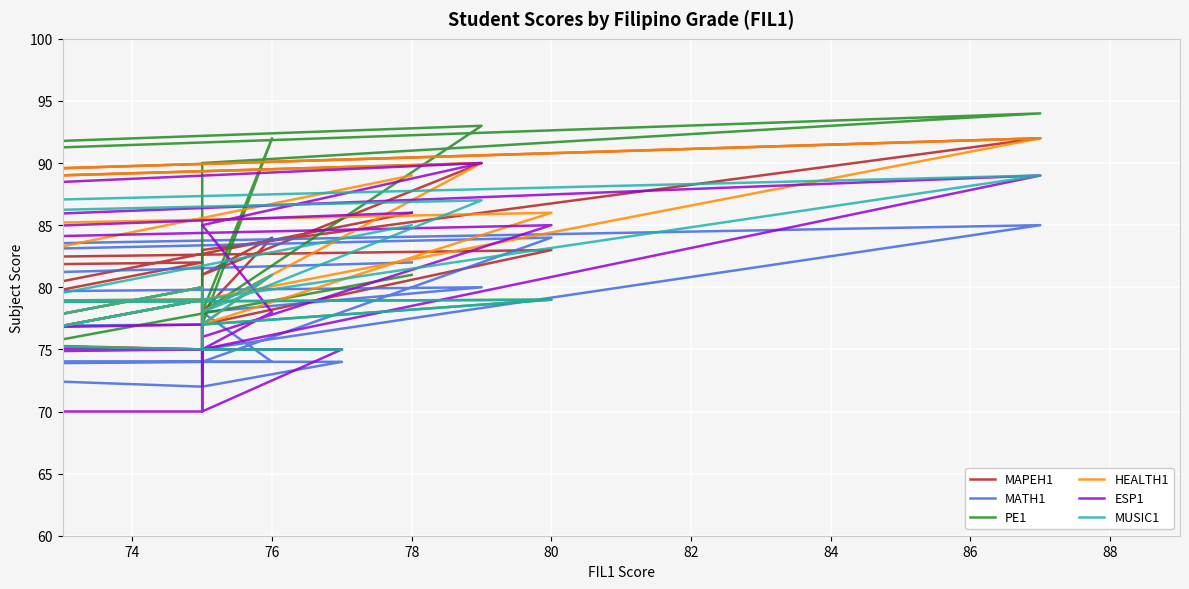

True or false: MATH1 and PE1 cross at least once.

True